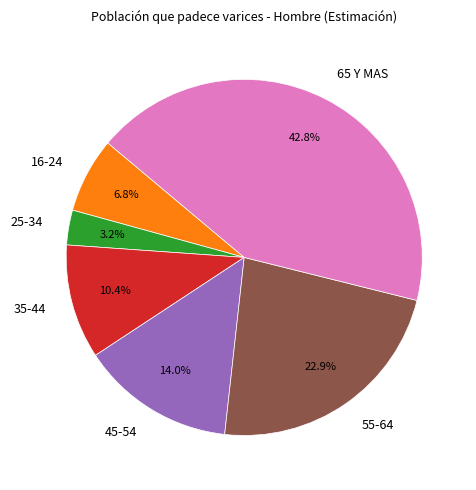

To the nearest percent, what is the difference between the largest and smallest slice percentages?

40%